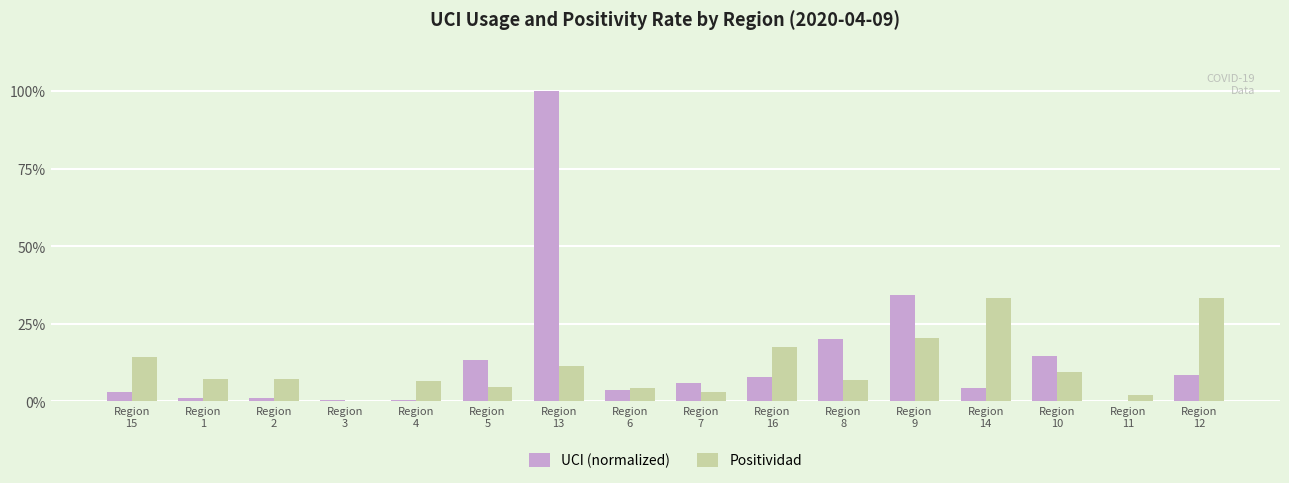

Are the bars grouped side by side (vs. stacked)?

Yes